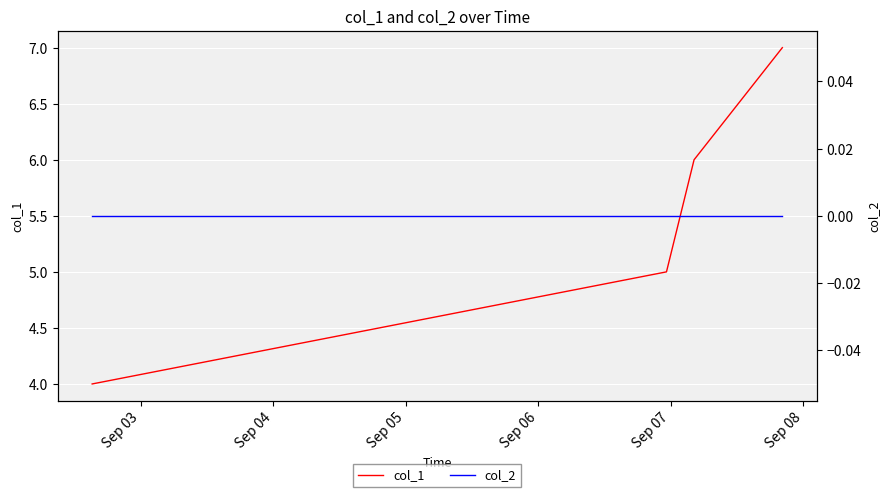

True or false: col_1 has more than 2 interior local peaks.

False